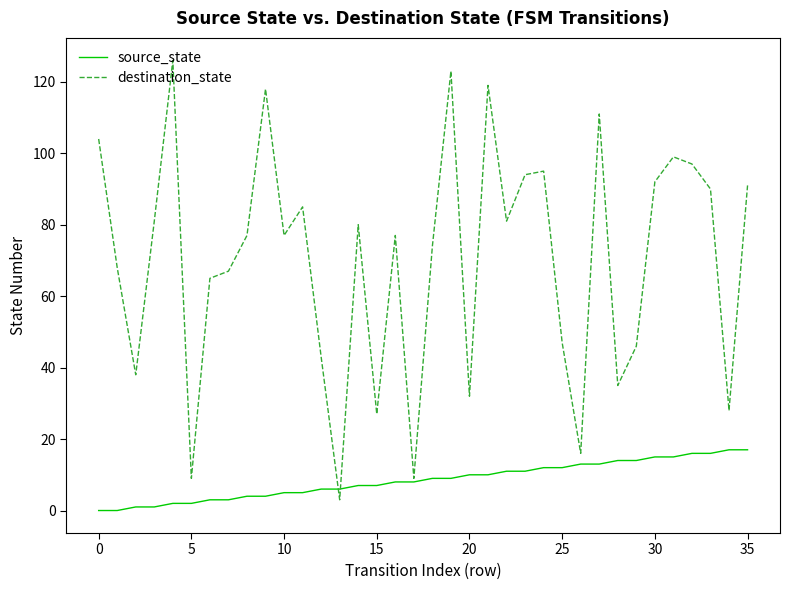

Rank the series by their average value, from lowest to highest.

source_state, destination_state